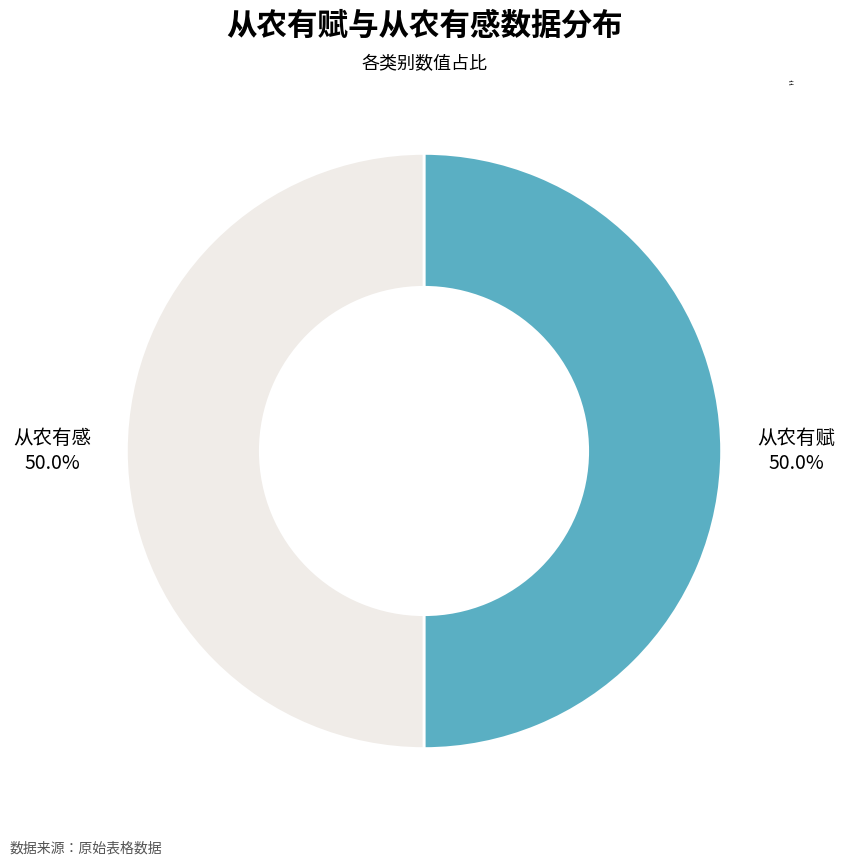

What percentage is the 从农有感 slice, to the nearest percent?

50%